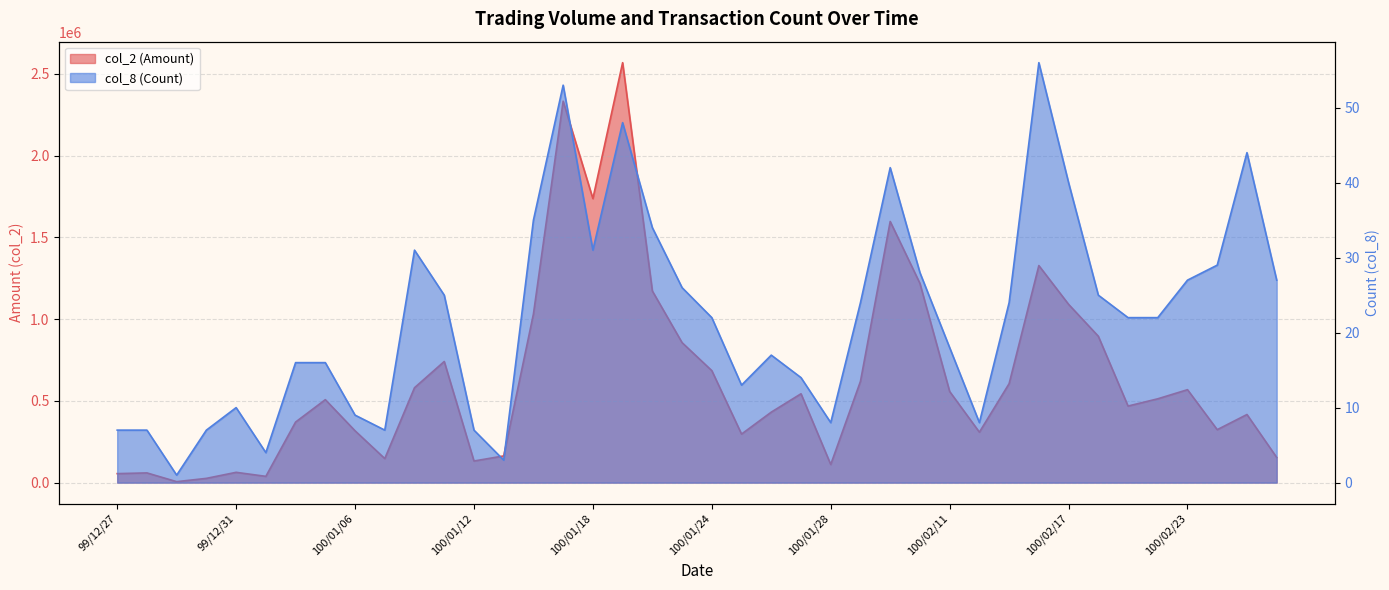

What is the difference between the maximum and minimum values in the col_2 (Amount) series?

2562290